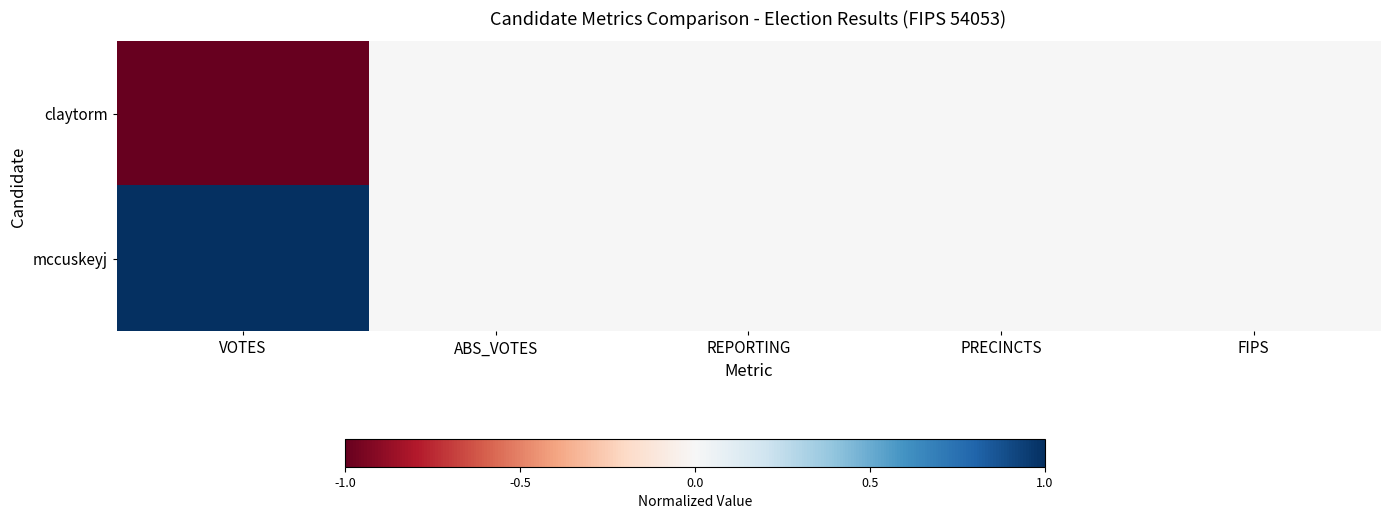

Between ABS_VOTES and REPORTING, which is larger?

ABS_VOTES